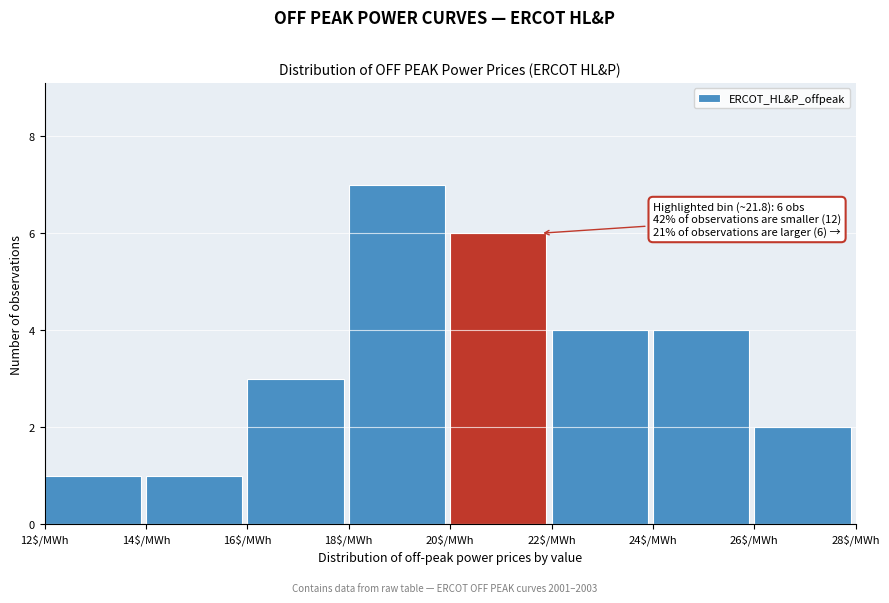

Which range on the x-axis has the tallest bar?

18 to 20